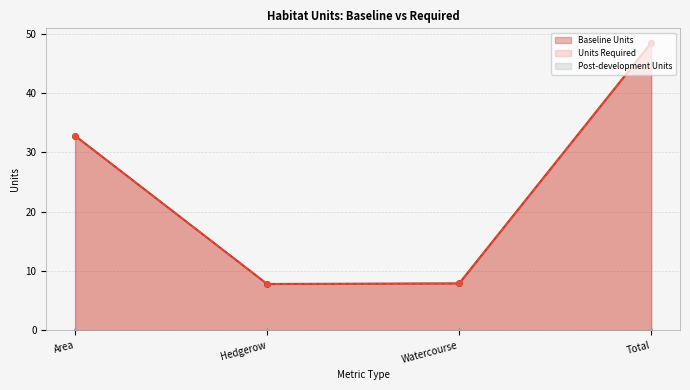

What is the maximum value for Baseline Units?

48.5